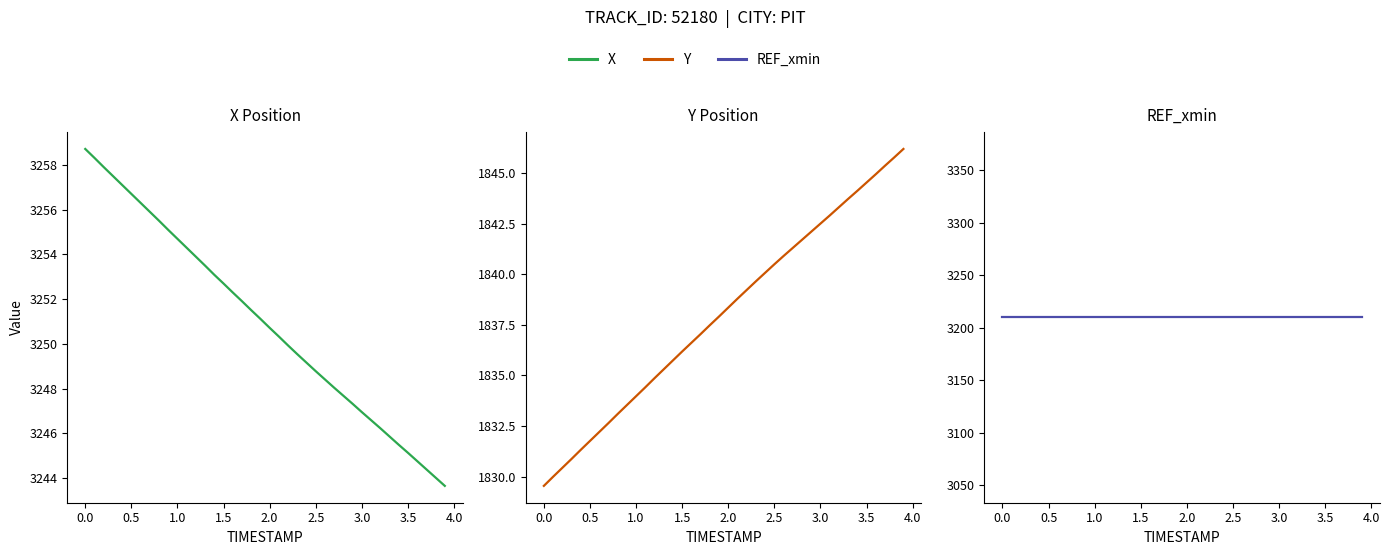

Which series has the largest total across all categories?

X